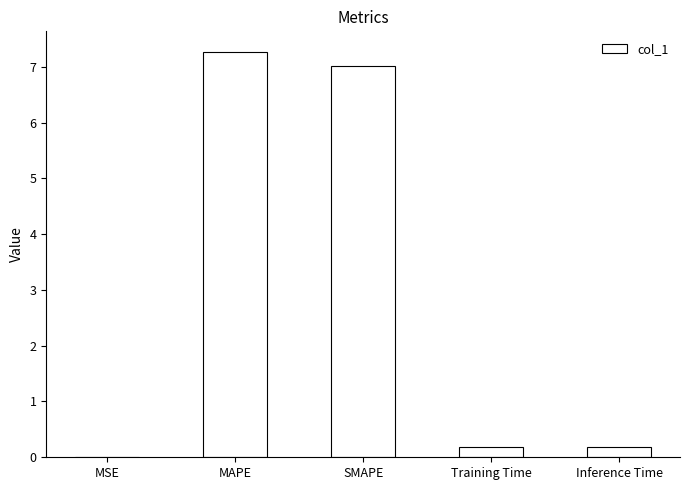

The value at SMAPE is 12.1. True or false?

False